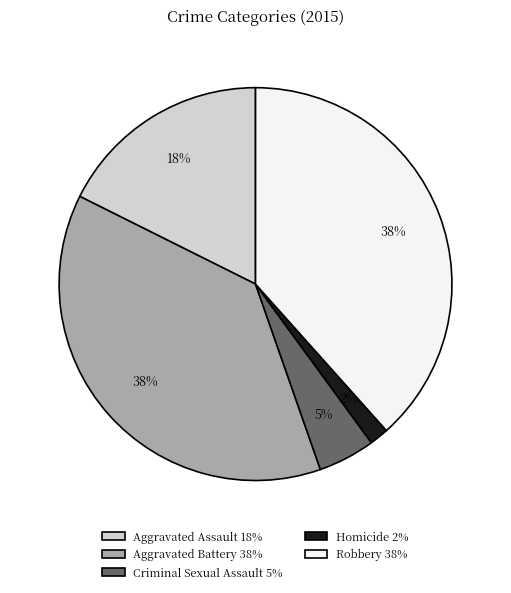

Is it true that Aggravated Battery is 38% of the pie?

True